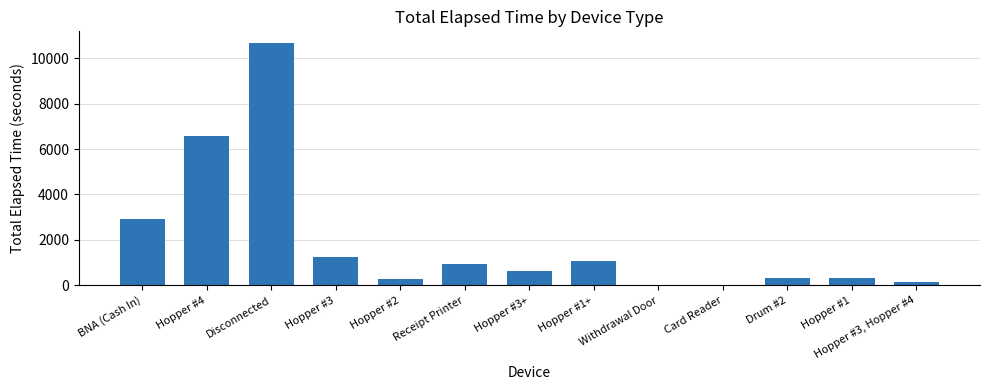

Read the value at Hopper #1, to the nearest 50.

300